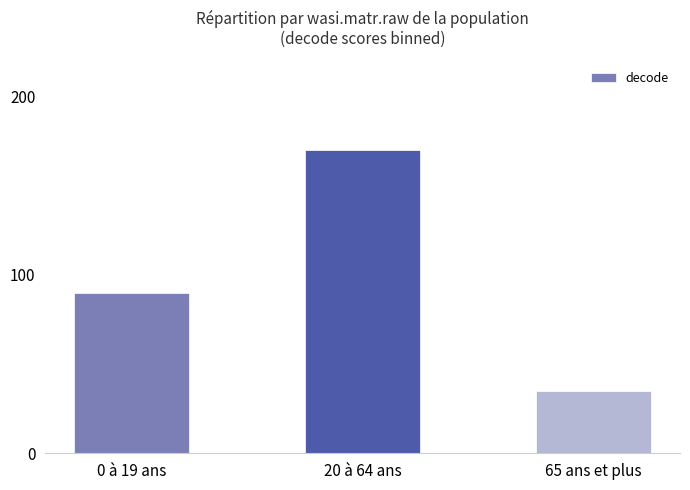

Count the number of data series in this chart.

1